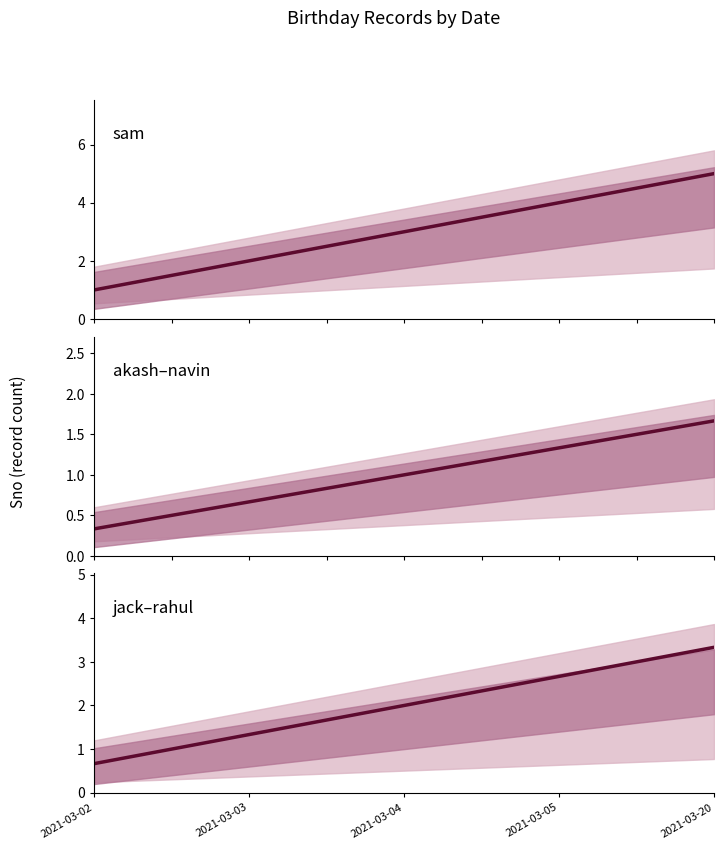

Which category has the lowest value across all series?

2021-03-02